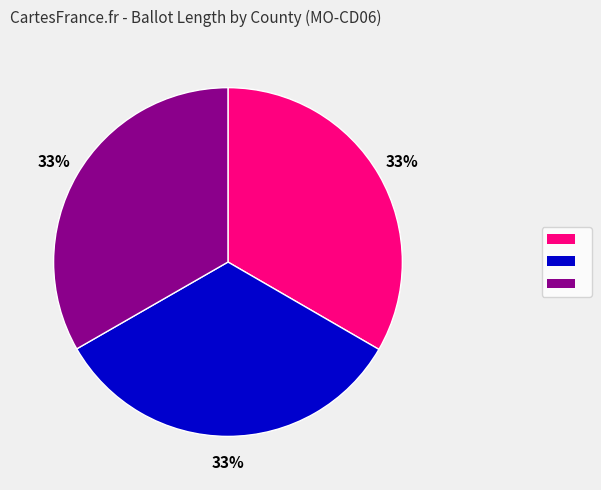

Does any single category account for the majority?

No